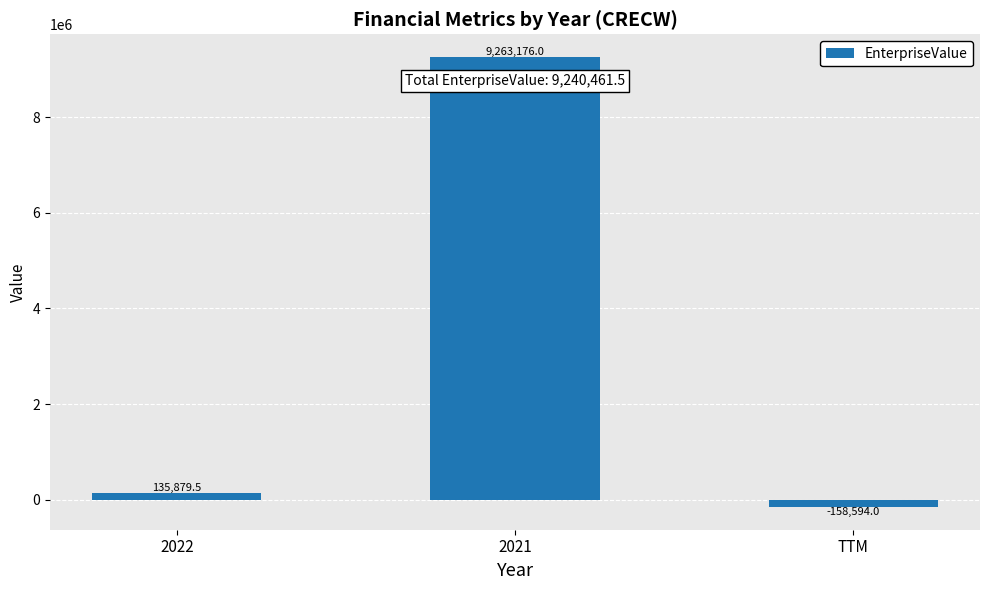

How many bars are there in total?

3